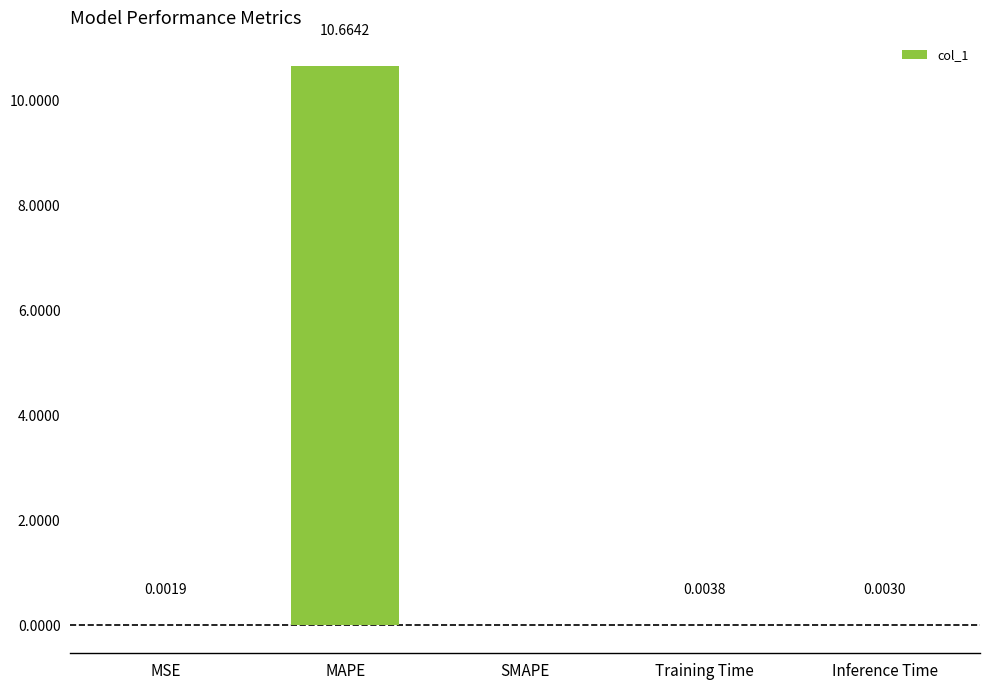

At which label is the value closest to 5?

Training Time